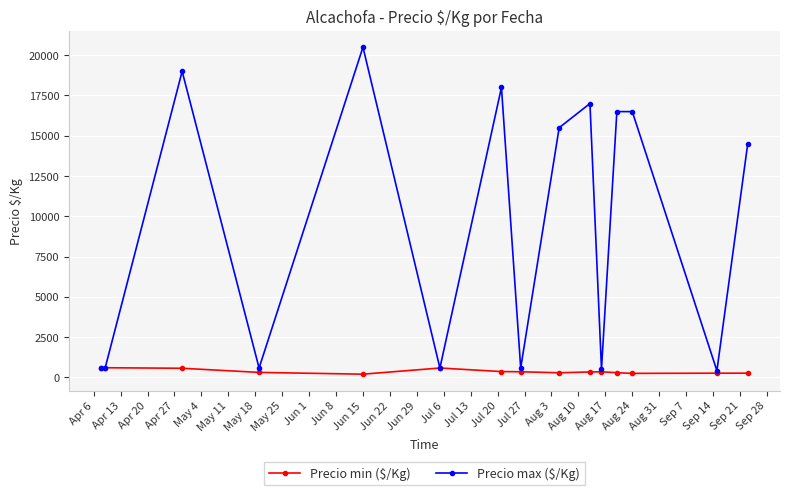

At how many categories does at least one series exceed 7399?

8